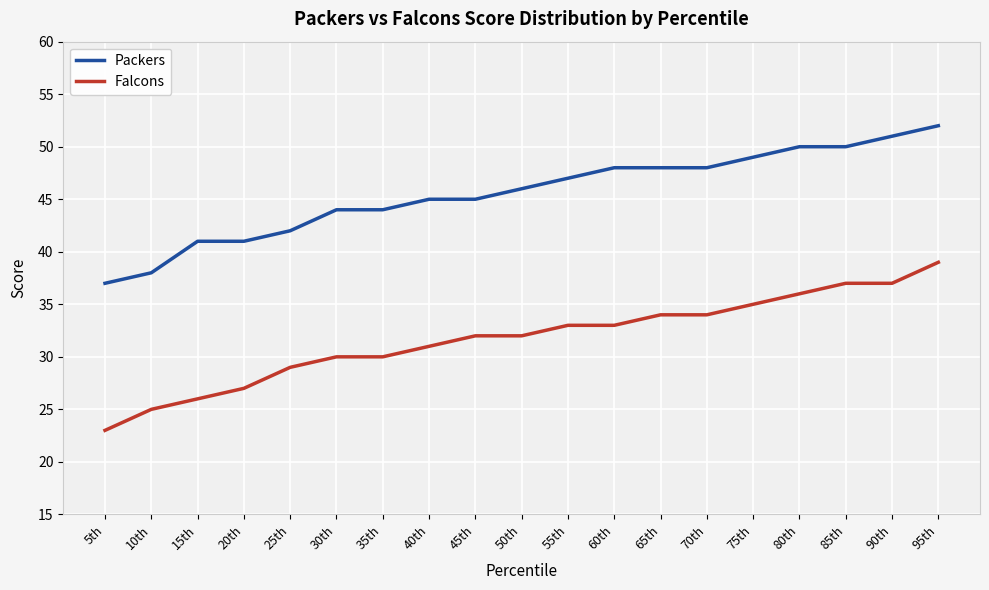

What is the maximum value shown in the chart?

52